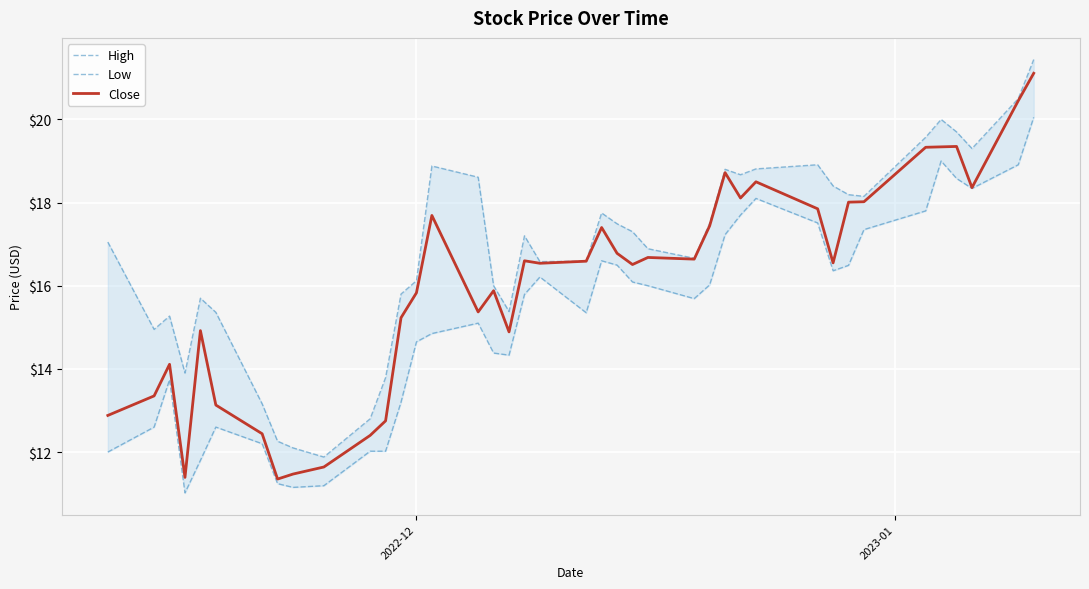

True or false: Close and High cross at least once.

False